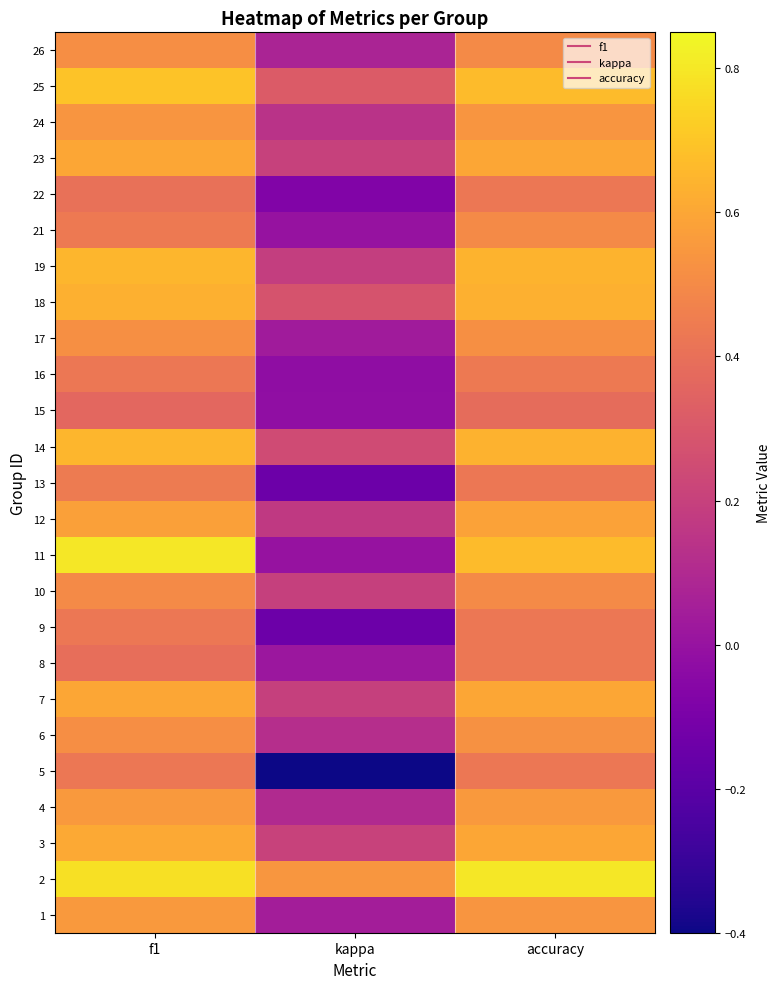

Reading left to right, extract all data points from this chart.

1: f1=0.6	kappa=0.0	accuracy=0.5
2: f1=0.8	kappa=0.5	accuracy=0.8
3: f1=0.6	kappa=0.2	accuracy=0.6
4: f1=0.6	kappa=0.1	accuracy=0.6
5: f1=0.4	kappa=-0.4	accuracy=0.4
6: f1=0.5	kappa=0.1	accuracy=0.5
7: f1=0.6	kappa=0.2	accuracy=0.6
8: f1=0.4	kappa=0.0	accuracy=0.4
9: f1=0.4	kappa=-0.1	accuracy=0.4
10: f1=0.5	kappa=0.2	accuracy=0.5
11: f1=0.8	kappa=0.0	accuracy=0.7
12: f1=0.6	kappa=0.2	accuracy=0.6
13: f1=0.4	kappa=-0.1	accuracy=0.4
14: f1=0.7	kappa=0.2	accuracy=0.6
15: f1=0.4	kappa=-0.0	accuracy=0.4
16: f1=0.4	kappa=-0.0	accuracy=0.4
17: f1=0.5	kappa=0.0	accuracy=0.5
18: f1=0.6	kappa=0.3	accuracy=0.6
19: f1=0.7	kappa=0.2	accuracy=0.6
21: f1=0.4	kappa=0.0	accuracy=0.5
22: f1=0.4	kappa=-0.1	accuracy=0.4
23: f1=0.6	kappa=0.2	accuracy=0.6
24: f1=0.5	kappa=0.1	accuracy=0.5
25: f1=0.7	kappa=0.3	accuracy=0.7
26: f1=0.5	kappa=0.1	accuracy=0.5